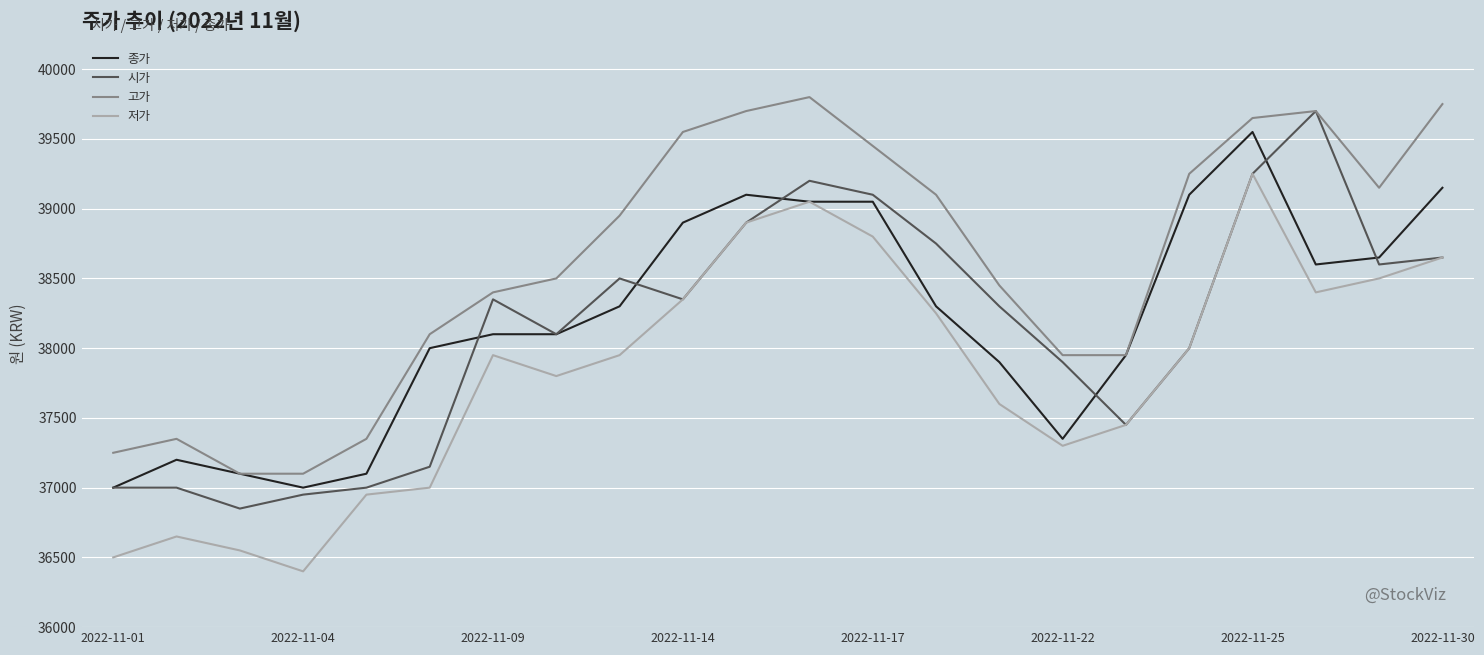

What is the maximum value shown in the chart?

39800